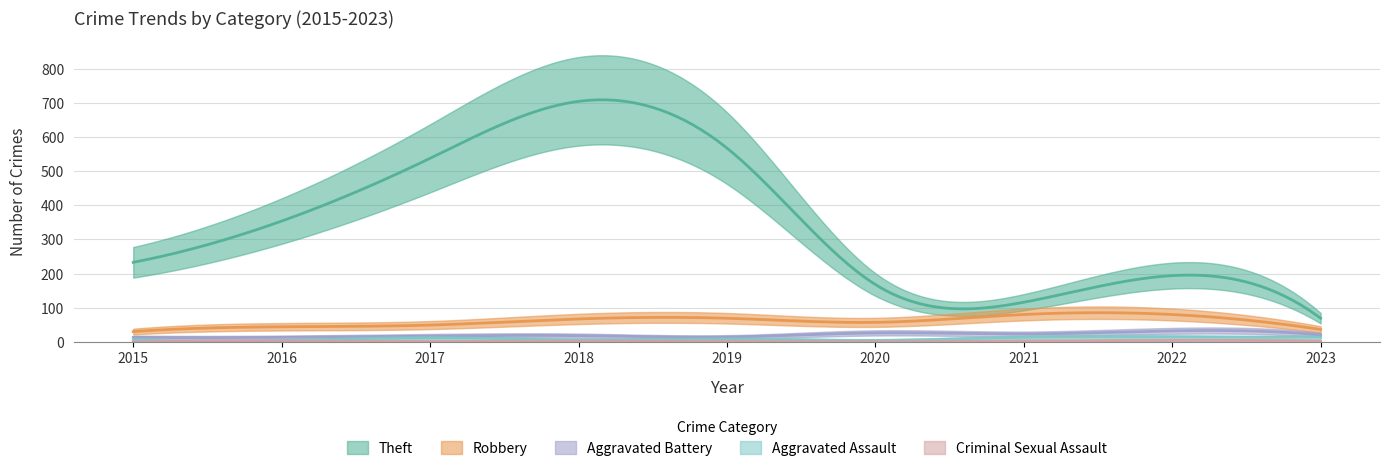

True or false: Theft has more than 0 interior local peaks.

True